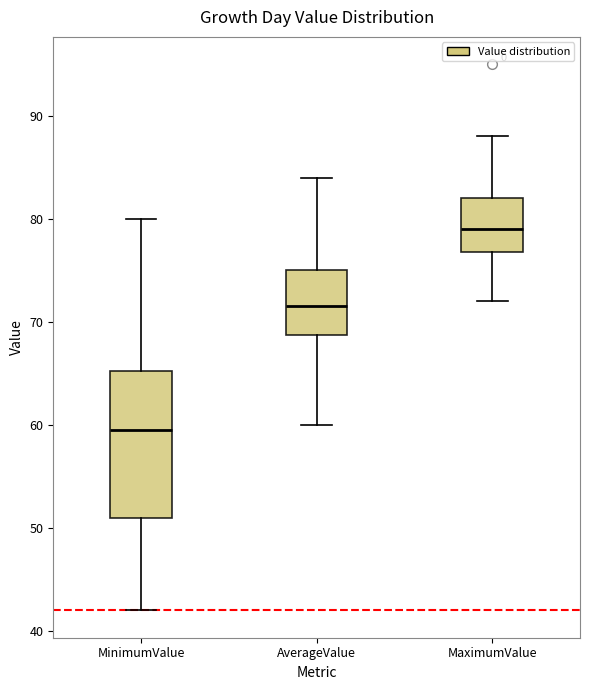

Where does the median line of the box for AverageValue sit on the y-axis? The values are not printed on the chart, so give them approximately, as read against the axis.

72